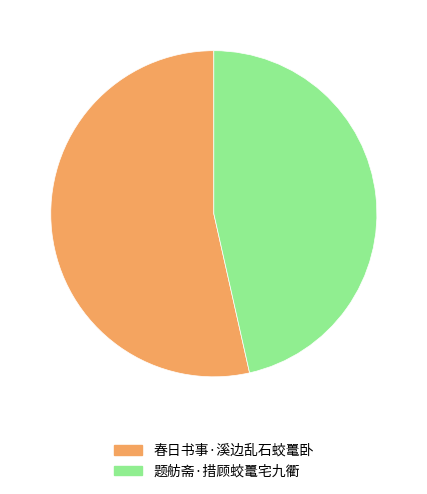

What is the majority slice?

春日书事·溪边乱石蛟鼍卧